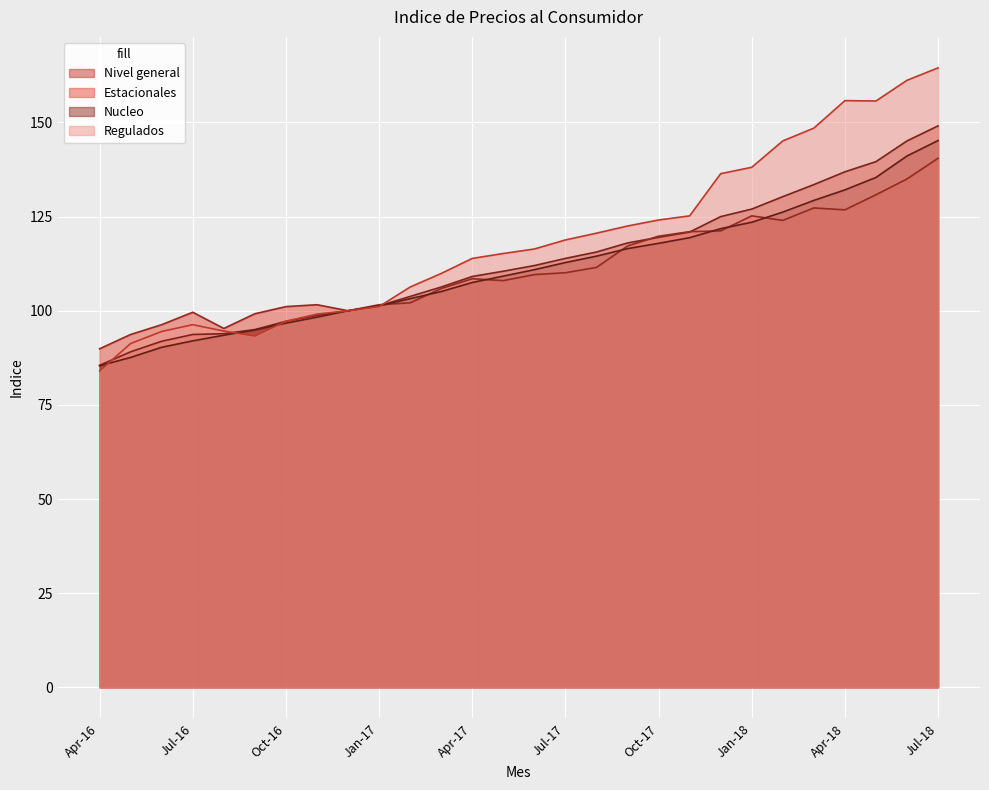

Which series ends up on top after the final intersection of Nivel general and Regulados?

Regulados